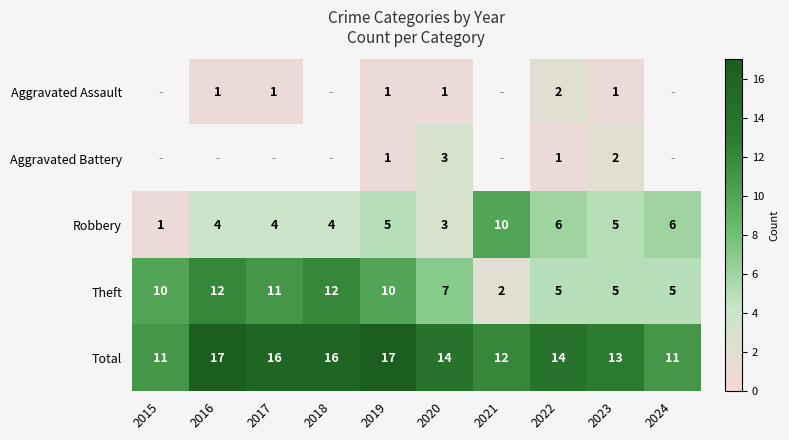

What is the spread (max minus min) of values at 2020?

13